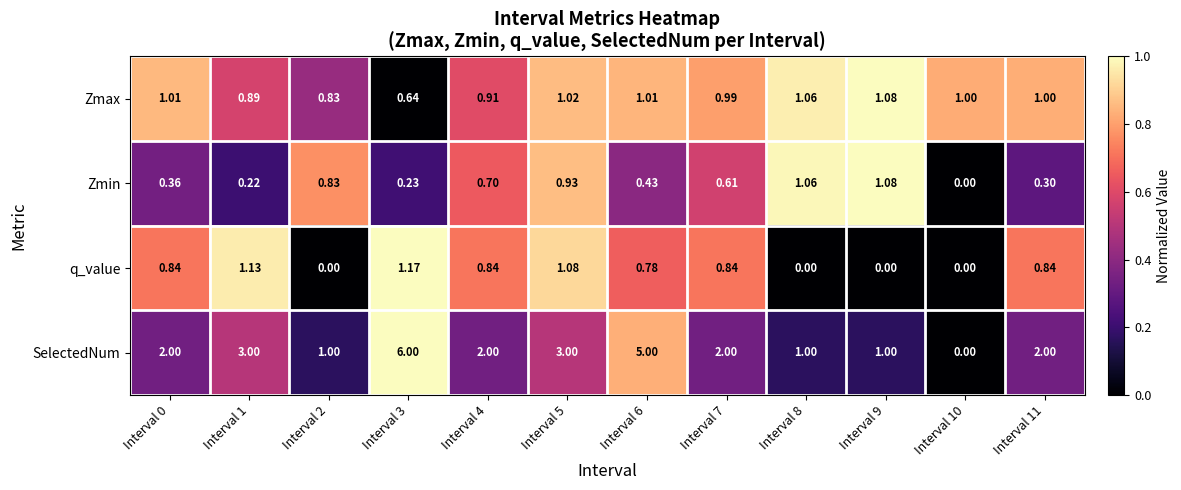

Which series changed the most between Interval 1 and Interval 3?

SelectedNum